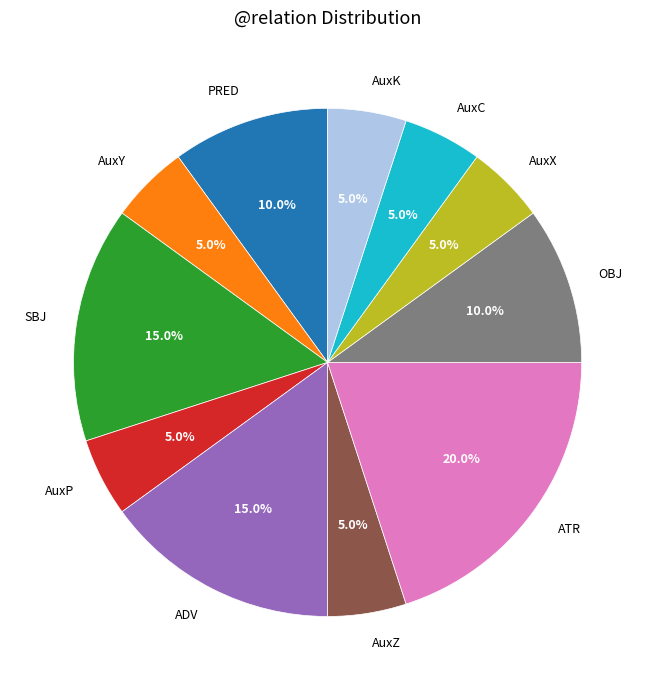

What is the largest slice in the pie chart?

ATR